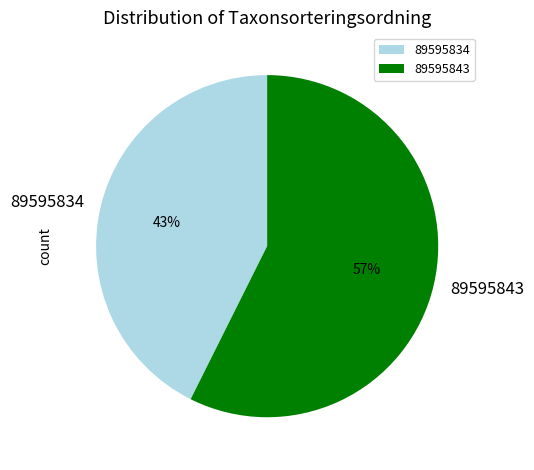

Rank the categories by value from highest to lowest.

89595843, 89595834